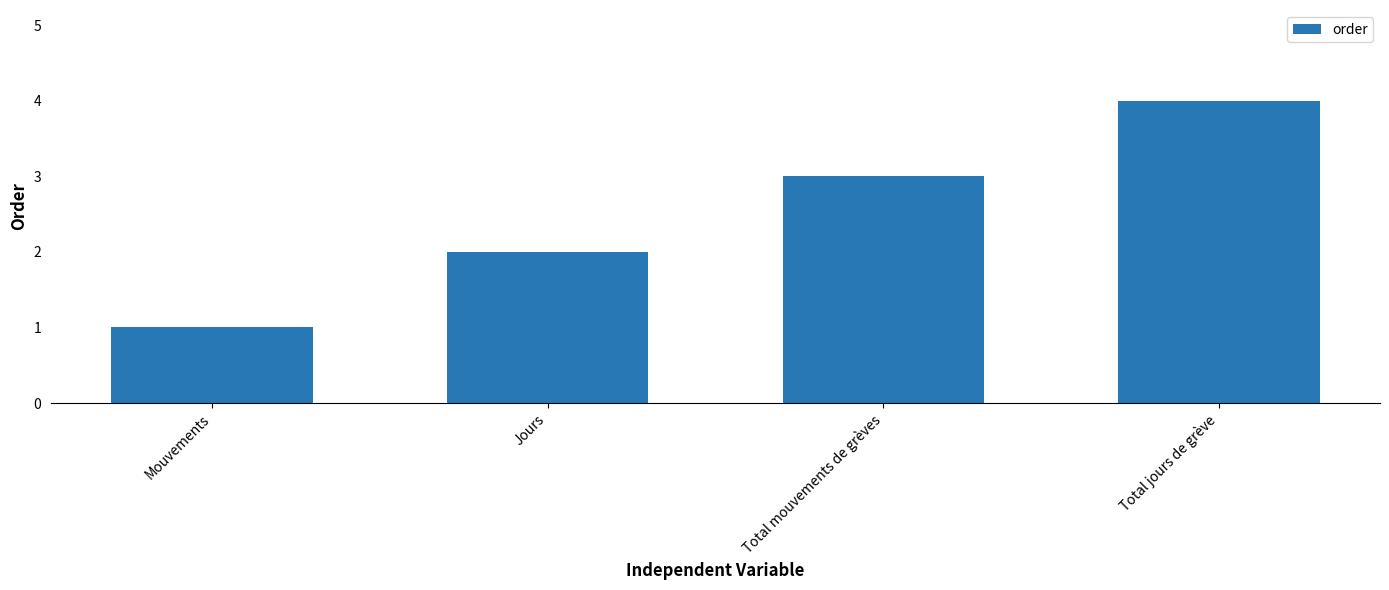

Between Jours and Total mouvements de grèves, which is larger?

Total mouvements de grèves